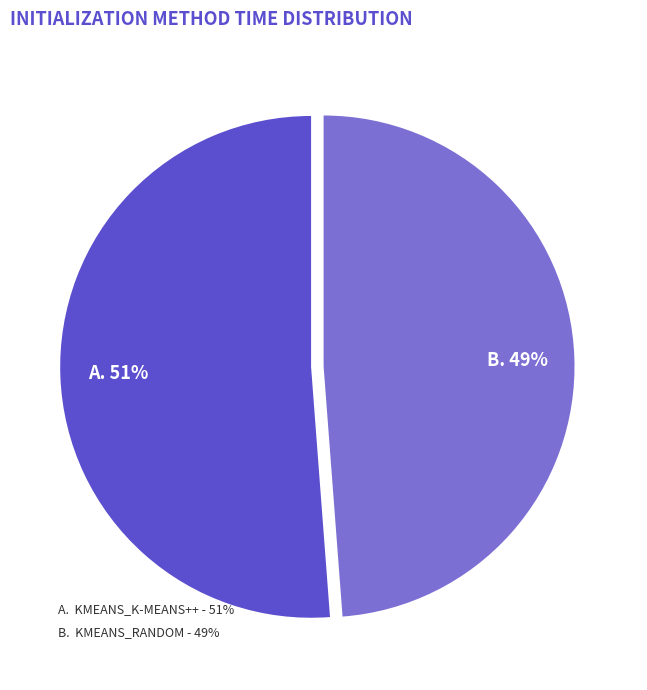

To the nearest percent, what is the average slice percentage?

50%